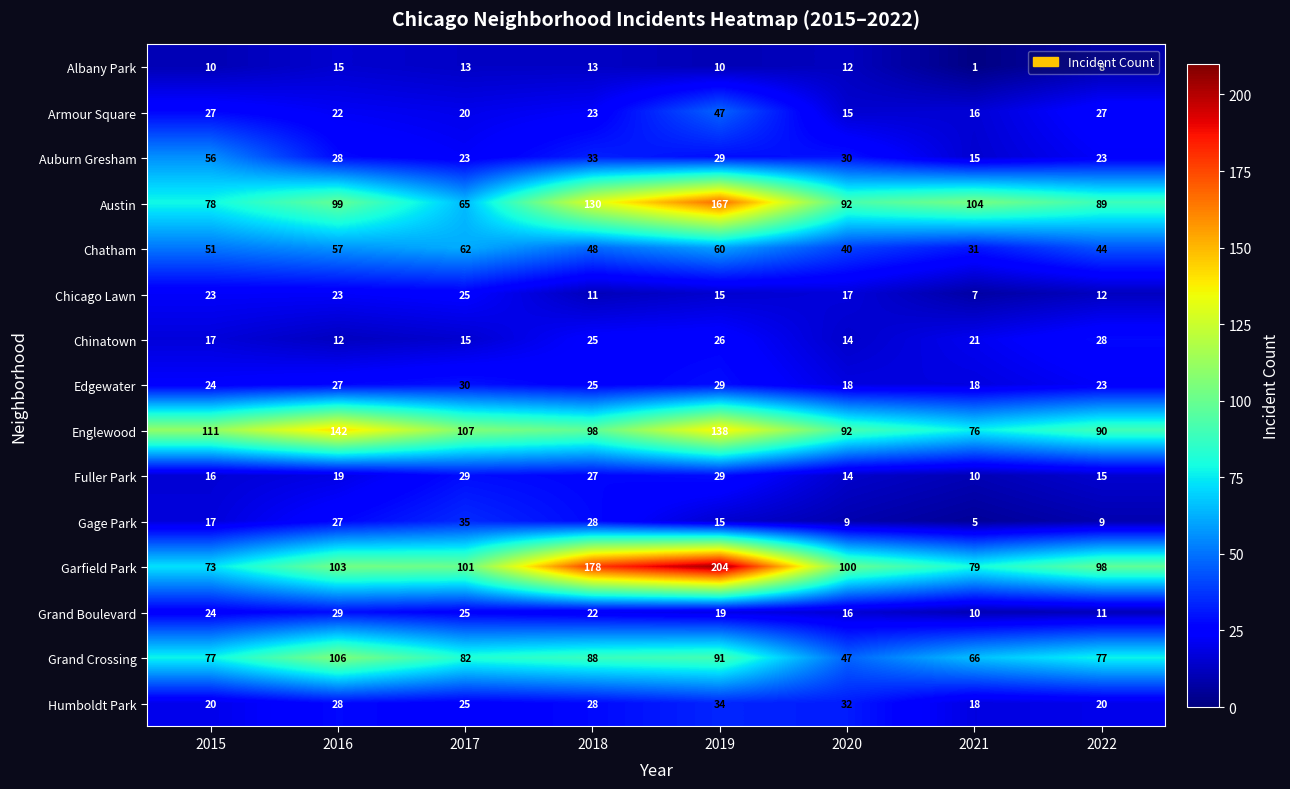

What is the difference between the maximum and minimum values in the Chinatown series?

16